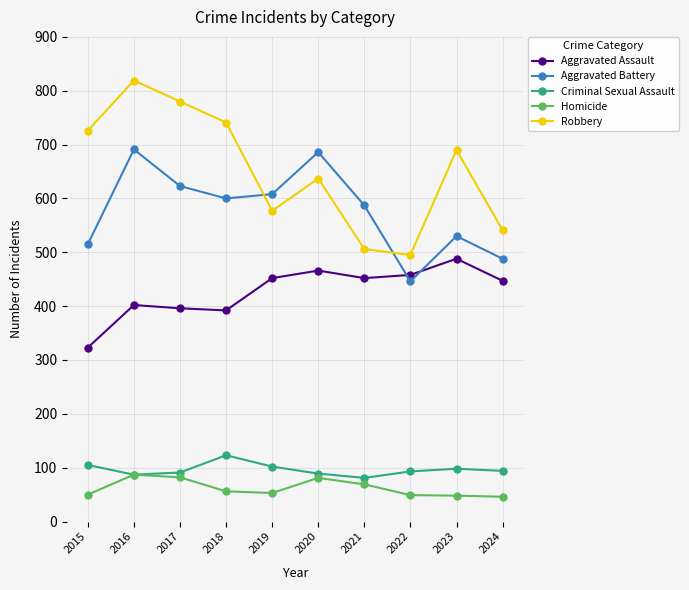

Which category has the highest value across all series?

2016